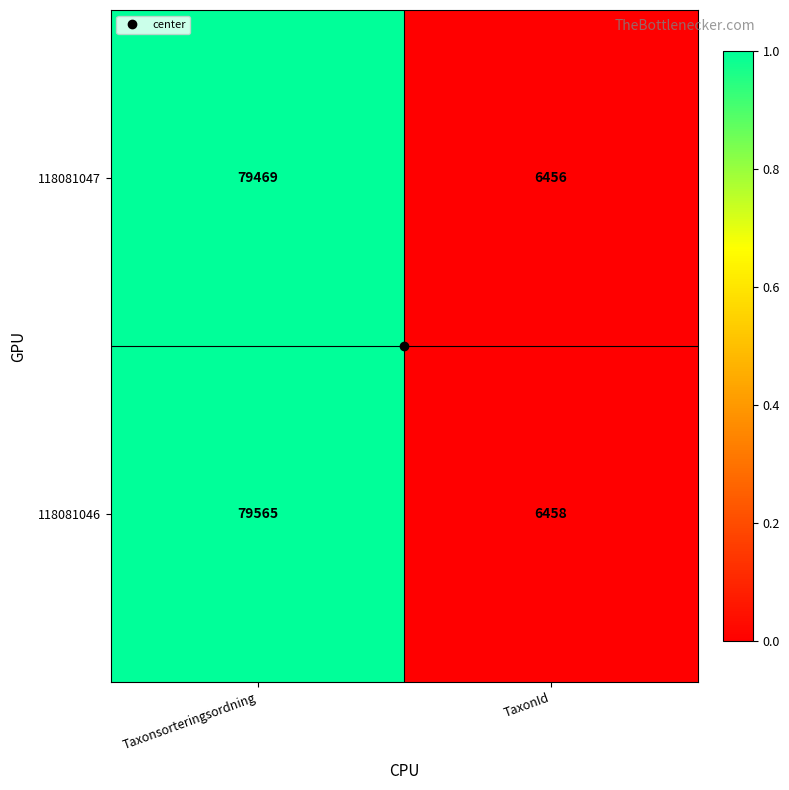

The value of 118081046 at TaxonId is 8614. True or false?

False